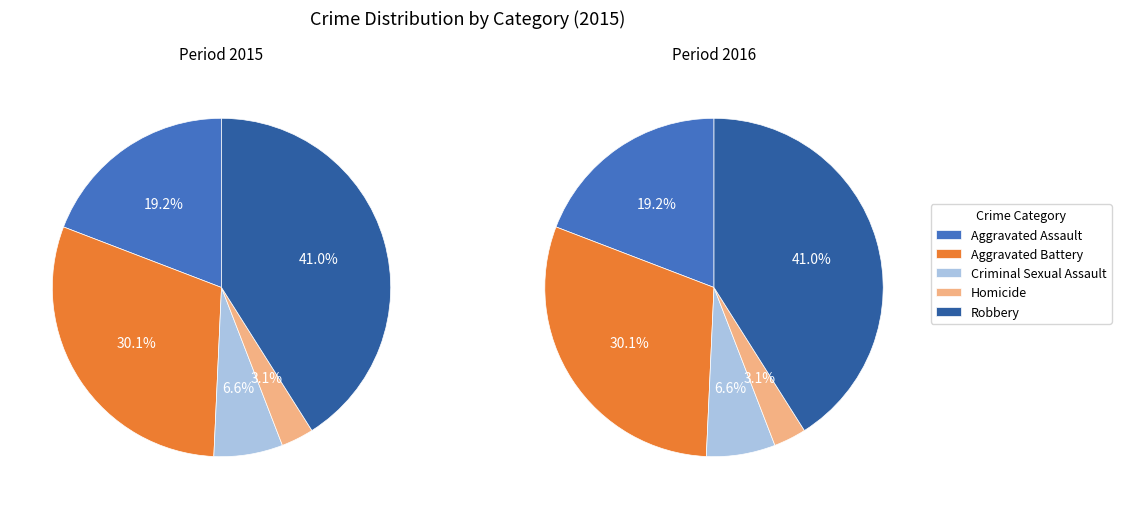

Which category has the smallest portion of the pie?

Homicide